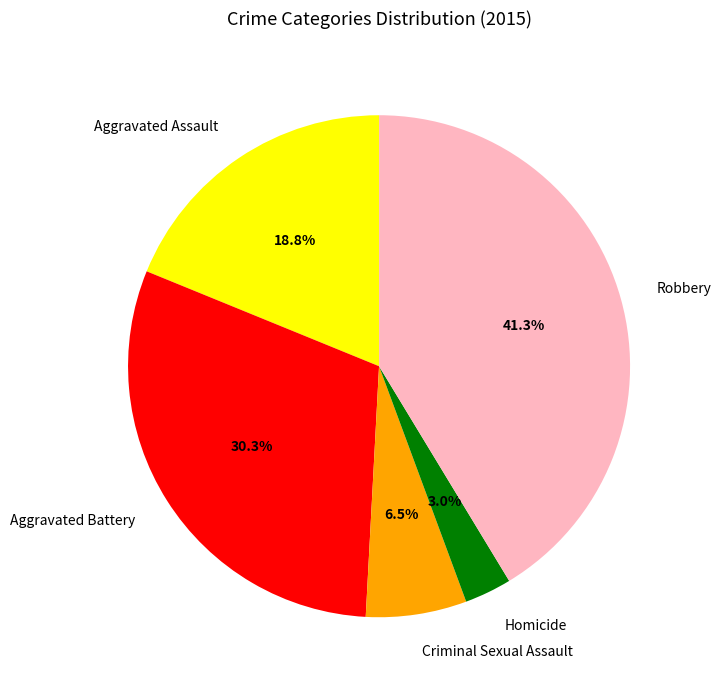

Rank the categories by value from lowest to highest.

Homicide, Criminal Sexual Assault, Aggravated Assault, Aggravated Battery, Robbery